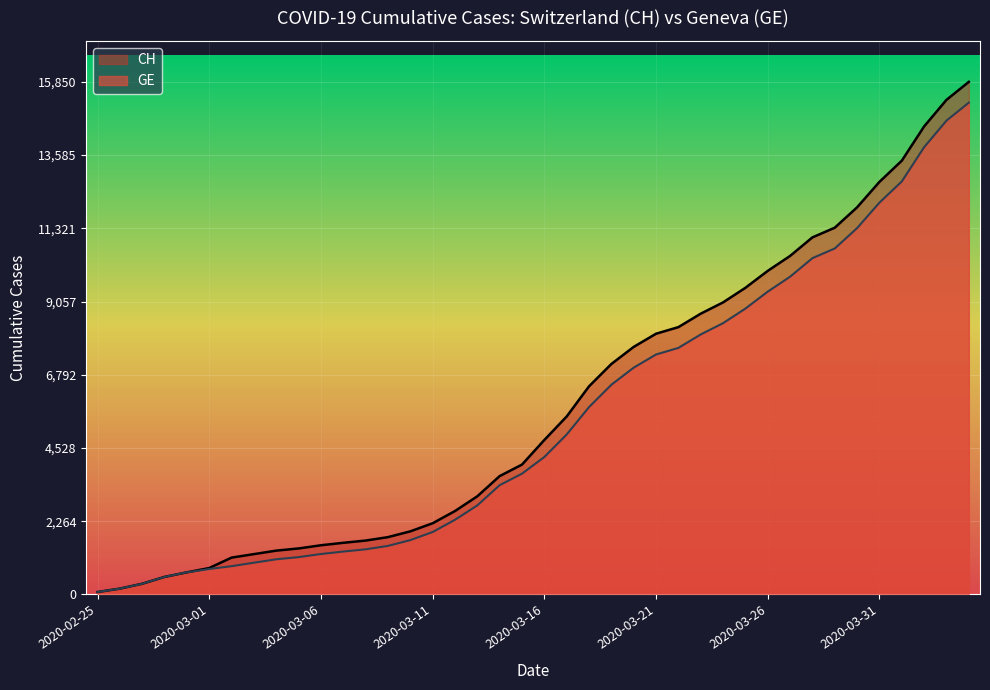

Count the number of categories in the chart.

40